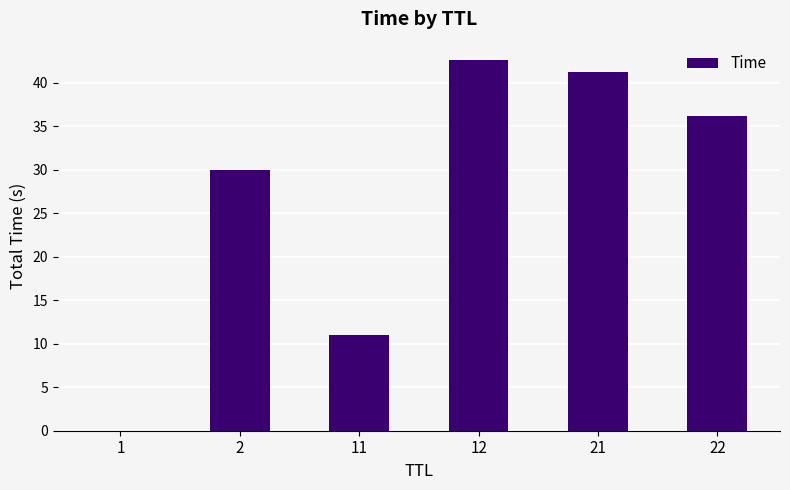

What is the sum of all values?

161.1